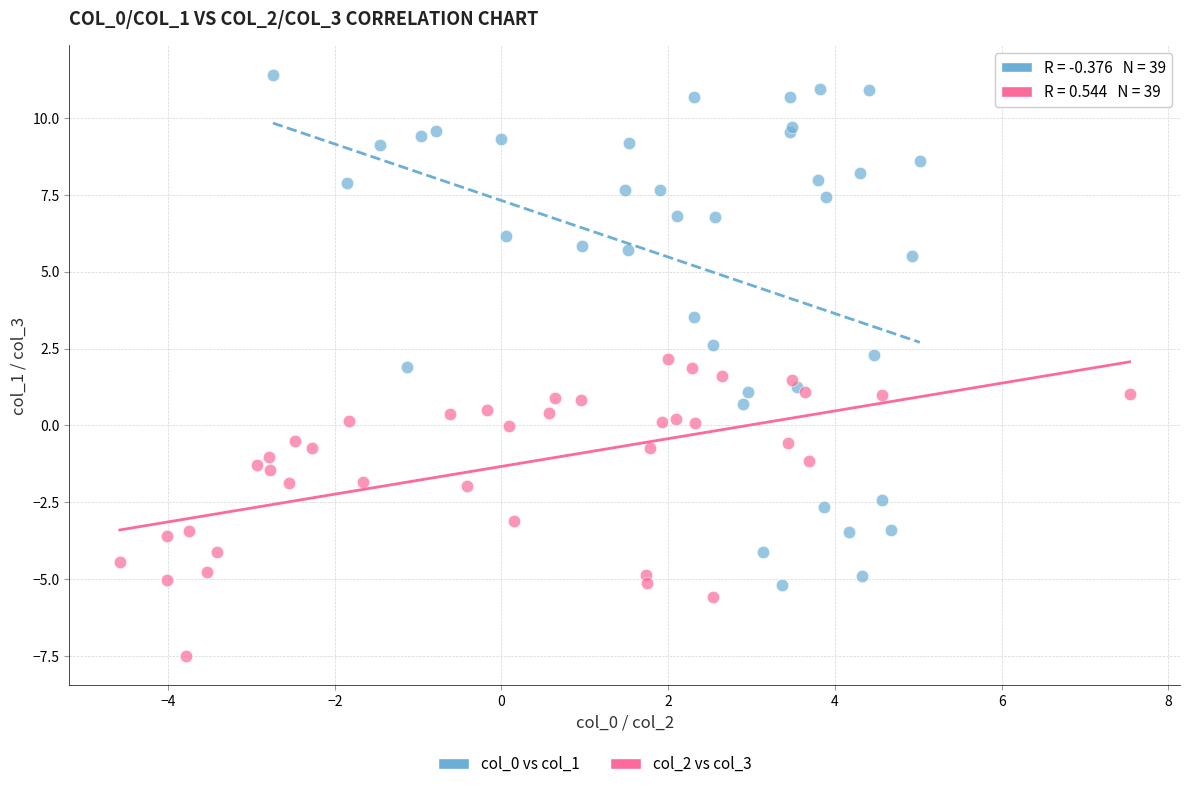

Which series contains the lowest Y value?

col_2 vs col_3